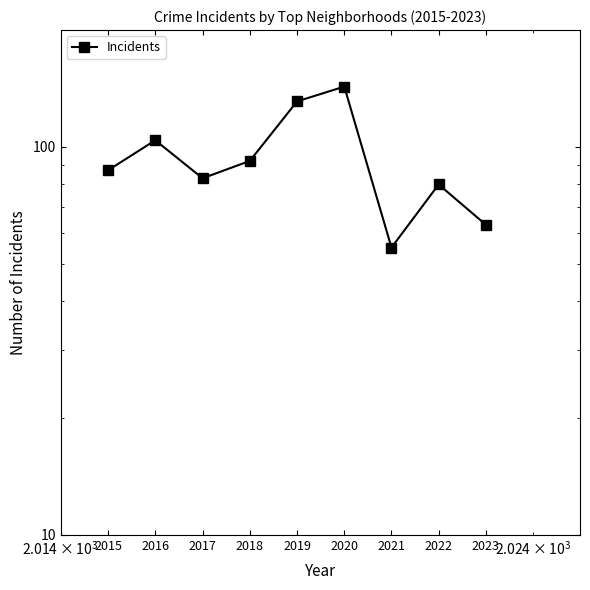

Reading left to right, what are all the values shown in this chart?

2015=87	2016=104	2017=83	2018=92	2019=131	2020=143	2021=55	2022=80	2023=63